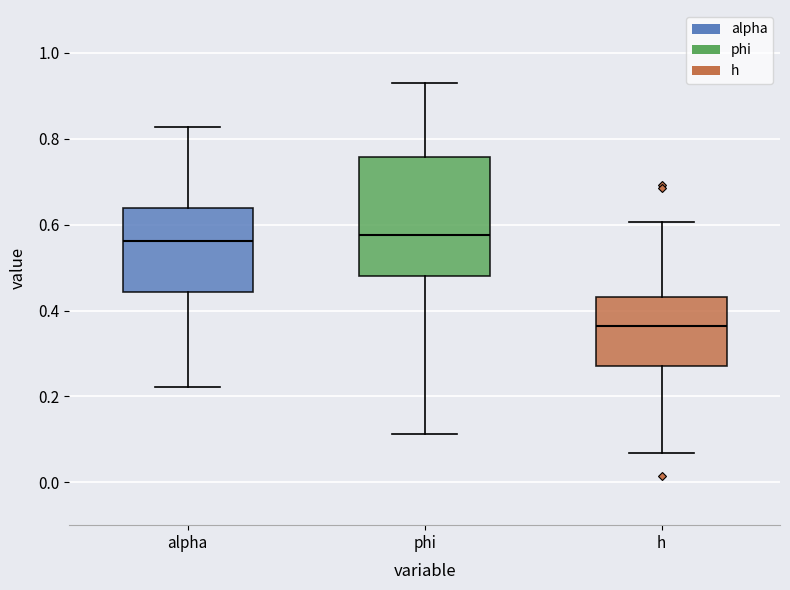

Which box is the tallest, from its lower edge to its upper edge?

phi